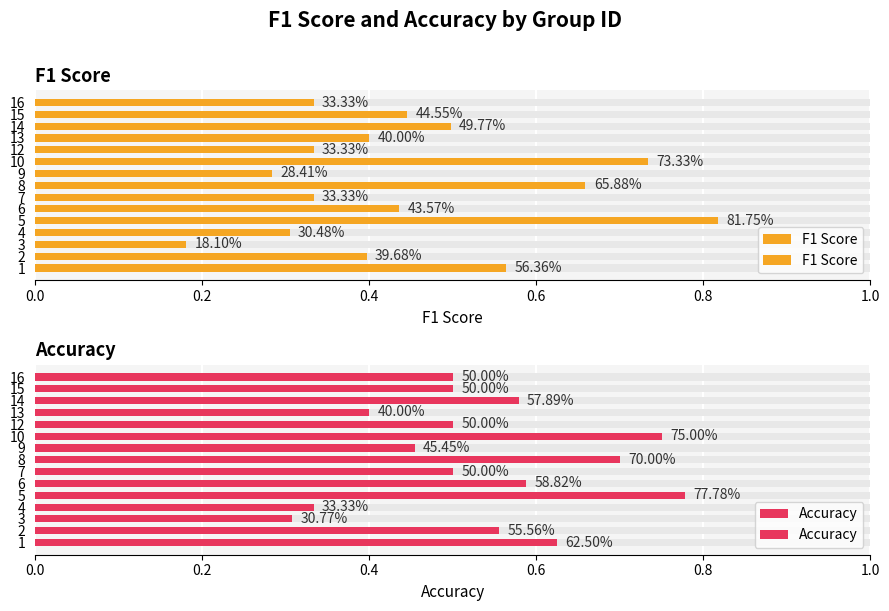

Between 3 and 7, which is larger?

7